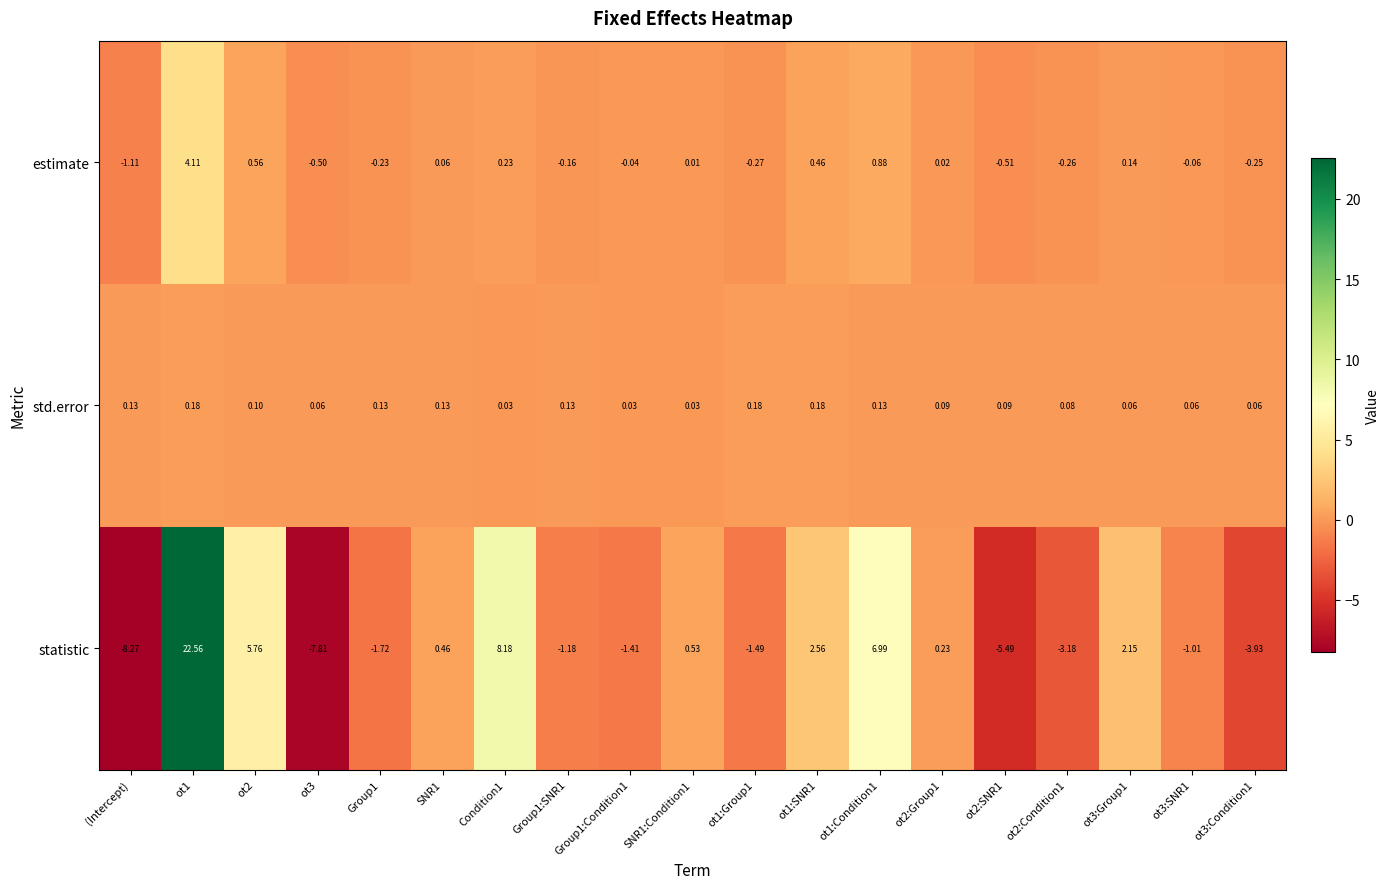

Count the number of data series in this chart.

3